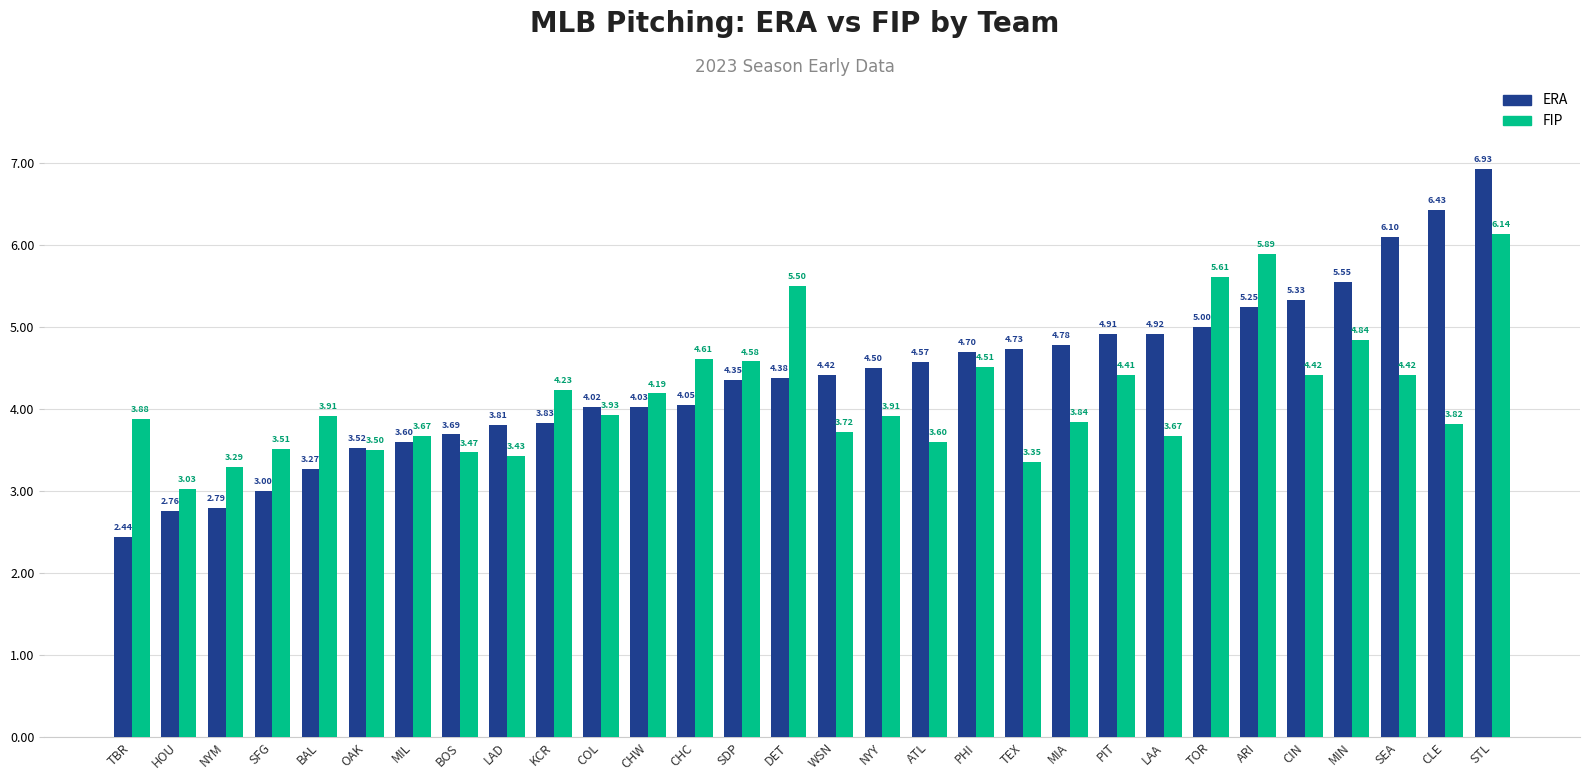

What is the difference between the highest and lowest values at KCR?

0.4